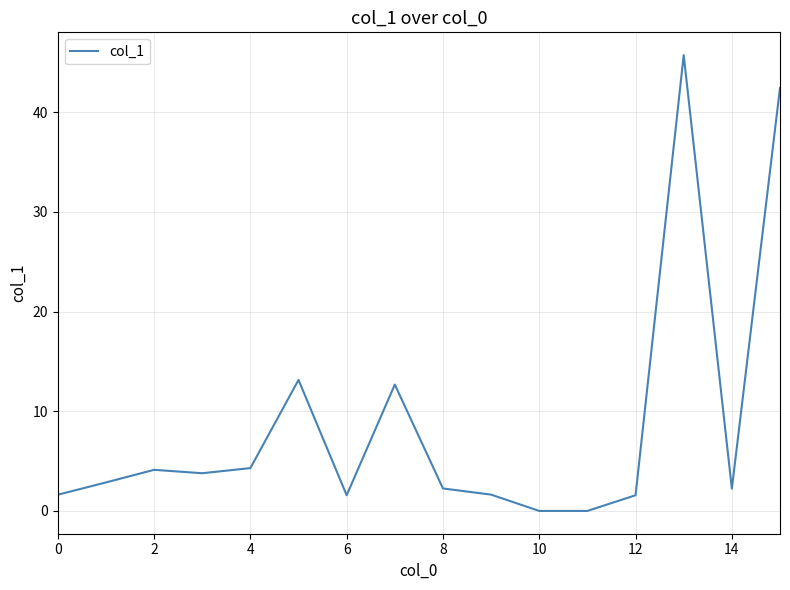

What is the difference between the maximum and minimum values?

45.7